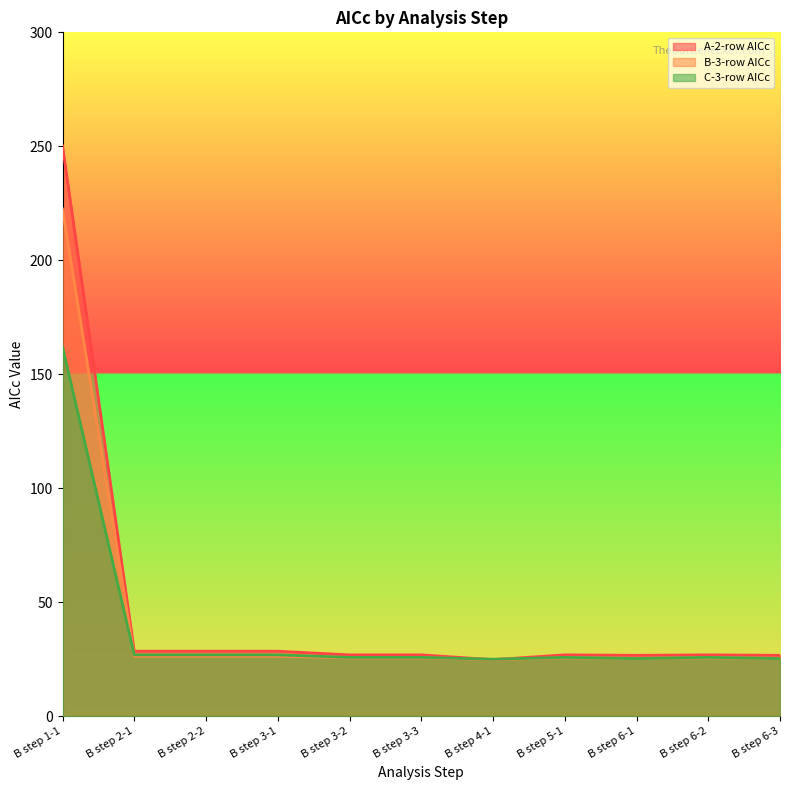

Reading left to right, transcribe all the data shown in this chart.

A-2-row AICc: 250.2	28.6	28.6	28.6	27.0	27.0	24.9	27.0	26.8	27.0	26.8
B-3-row AICc: 222.5	26.4	26.4	26.4	25.7	25.7	25.0	25.7	25.5	25.7	25.5
C-3-row AICc: 162.0	27.0	27.0	27.0	25.9	25.9	25.1	25.9	25.4	25.9	25.4